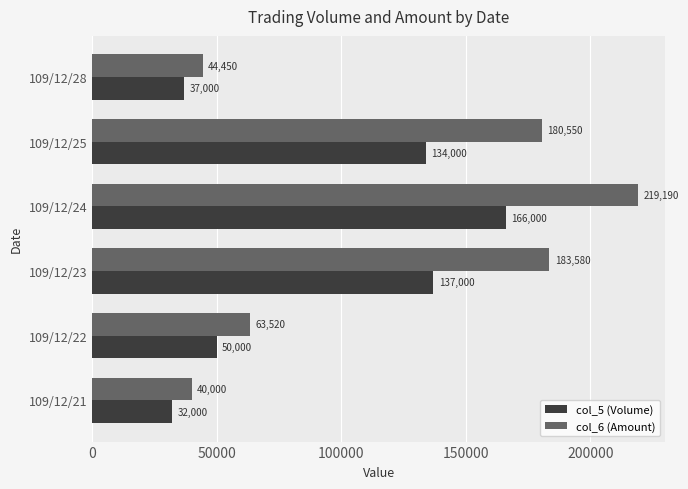

Rank the series at 109/12/22 from lowest to highest value.

col_5 (Volume), col_6 (Amount)